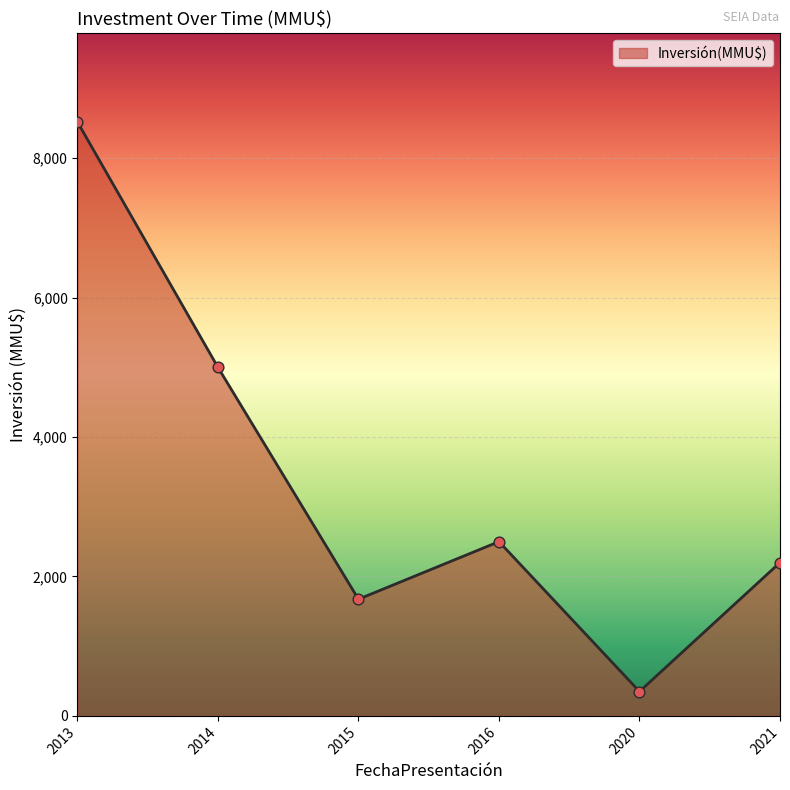

What is the ratio of the value at 2014 to the value at 2020?

14.3